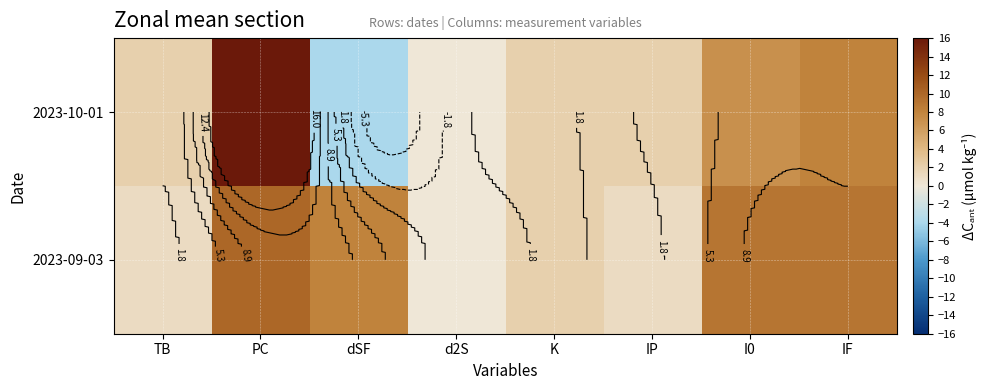

Is the value of 2023-09-03 at d2S greater than the value of 2023-10-01 at TB?

No